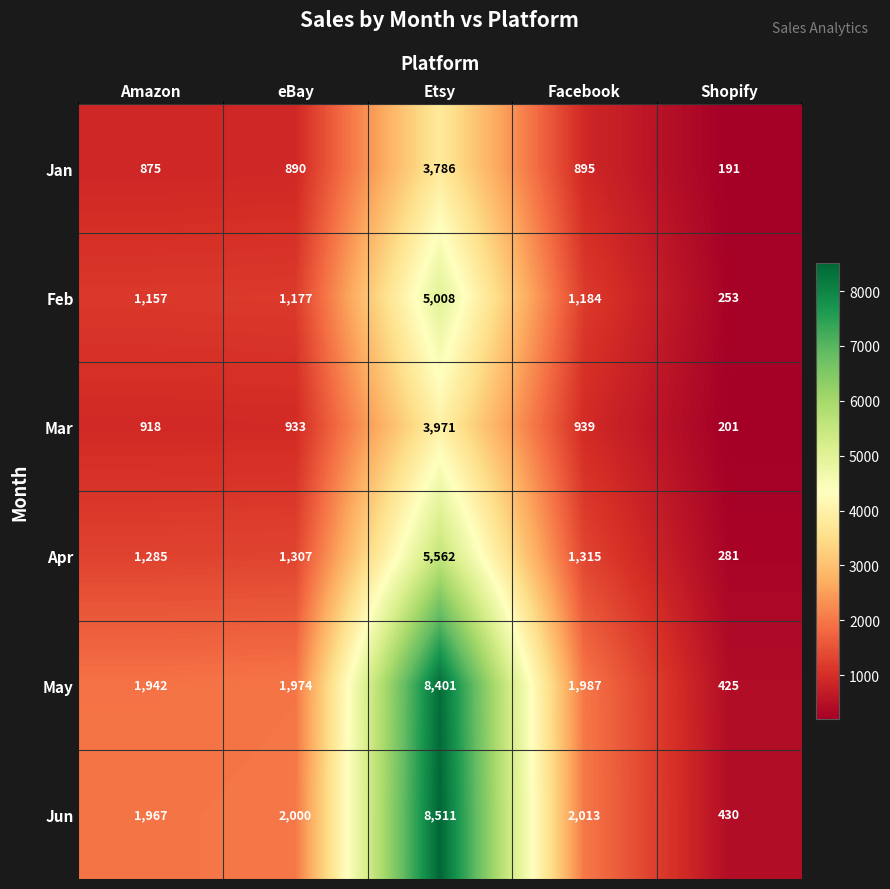

Read the Mar value at eBay, to the nearest 100.

900